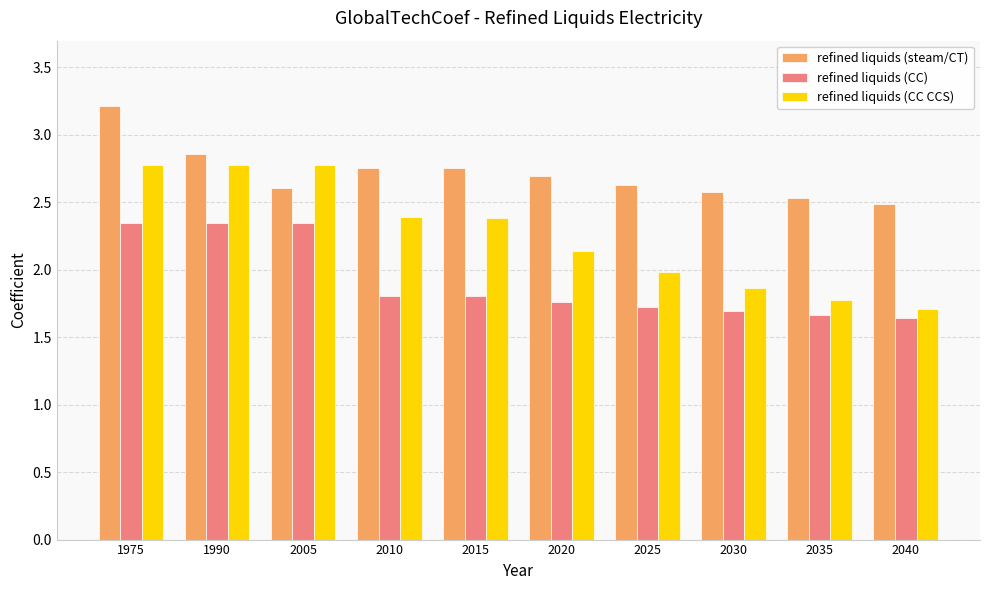

What is the spread (max minus min) of values at 2035?

0.9